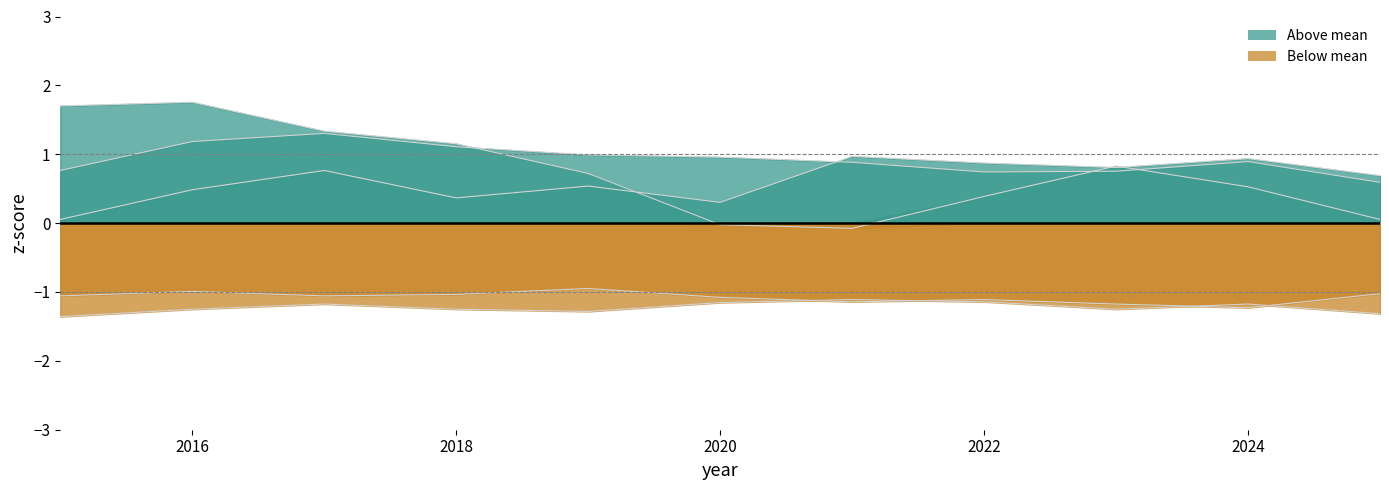

Count the number of data series in this chart.

5